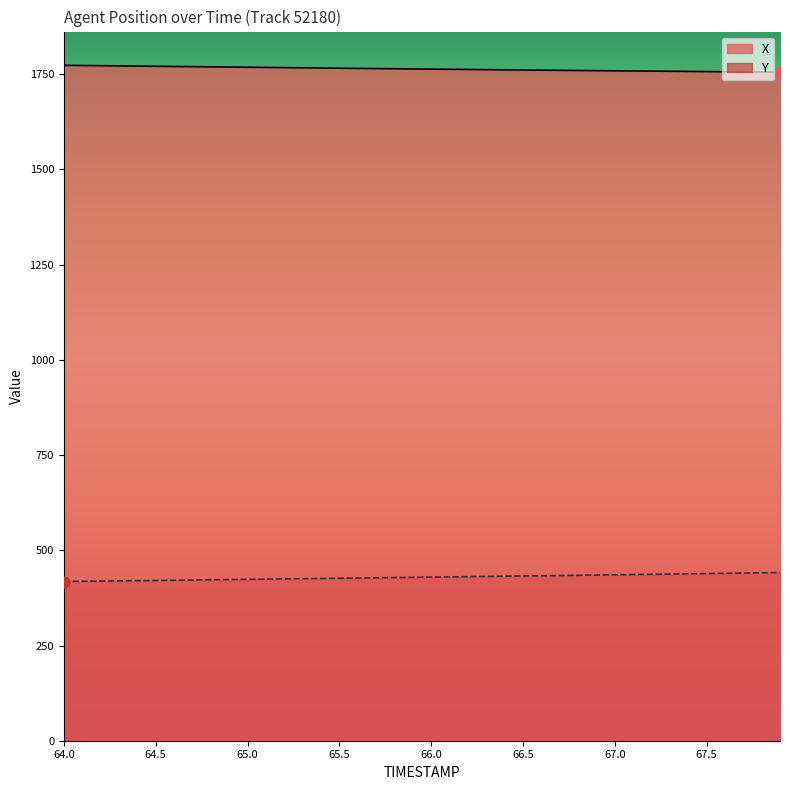

Is the value of Y at 65.7 greater than the value of X at 67.9?

No